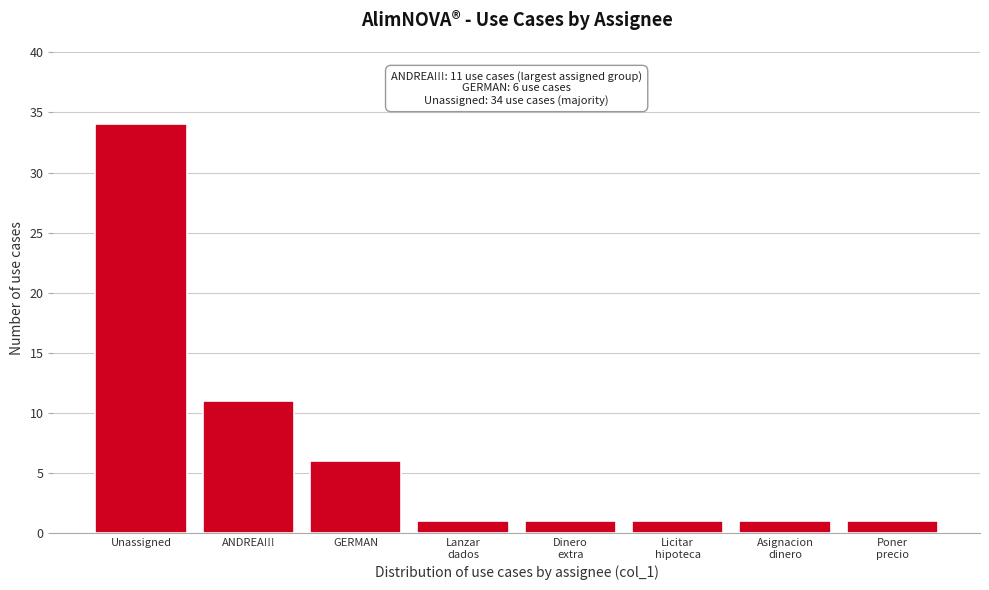

Reading left to right, what are all the values shown in this chart?

34	11	6	1	1	1	1	1